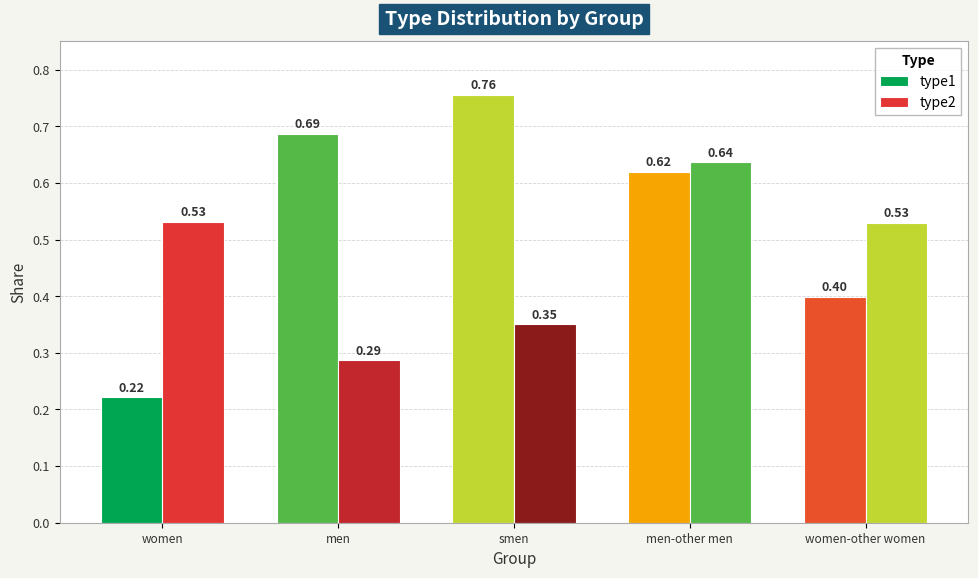

Are the bars grouped side by side (vs. stacked)?

Yes